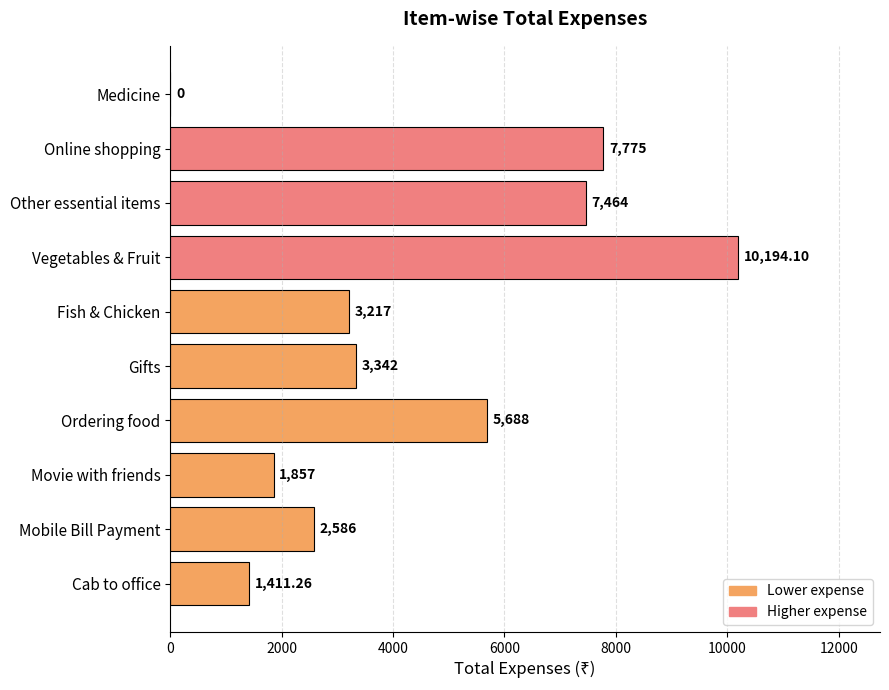

Does the chart contain stacked bars?

No